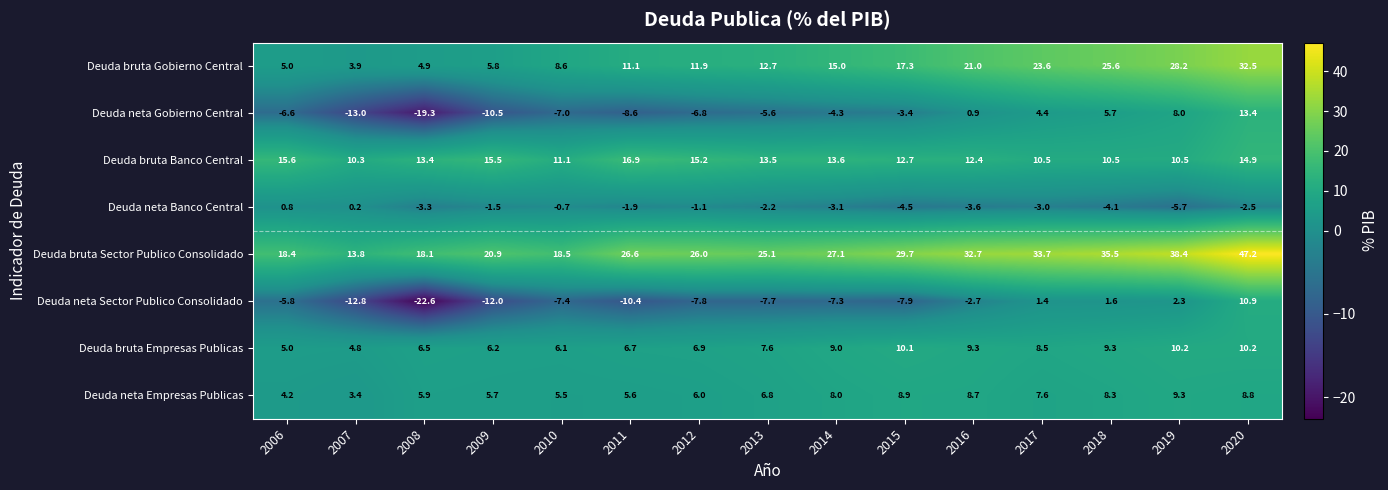

Rank the series at 2008 from highest to lowest value.

Deuda bruta Sector Publico Consolidado, Deuda bruta Banco Central, Deuda bruta Empresas Publicas, Deuda neta Empresas Publicas, Deuda bruta Gobierno Central, Deuda neta Banco Central, Deuda neta Gobierno Central, Deuda neta Sector Publico Consolidado